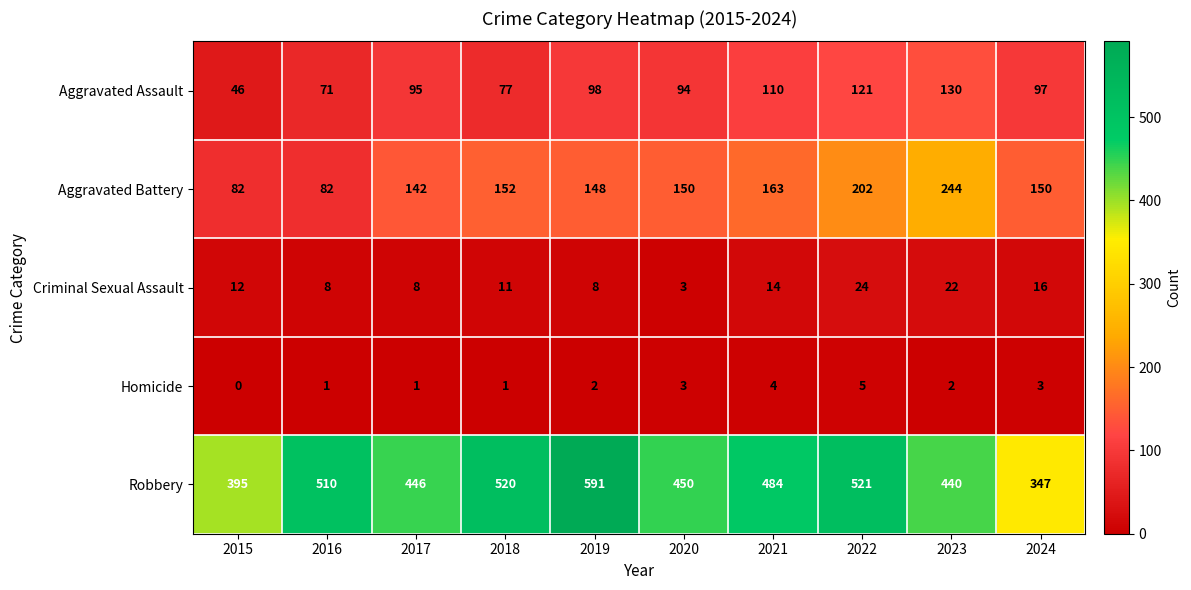

Which series changed the most between 2018 and 2020?

Robbery